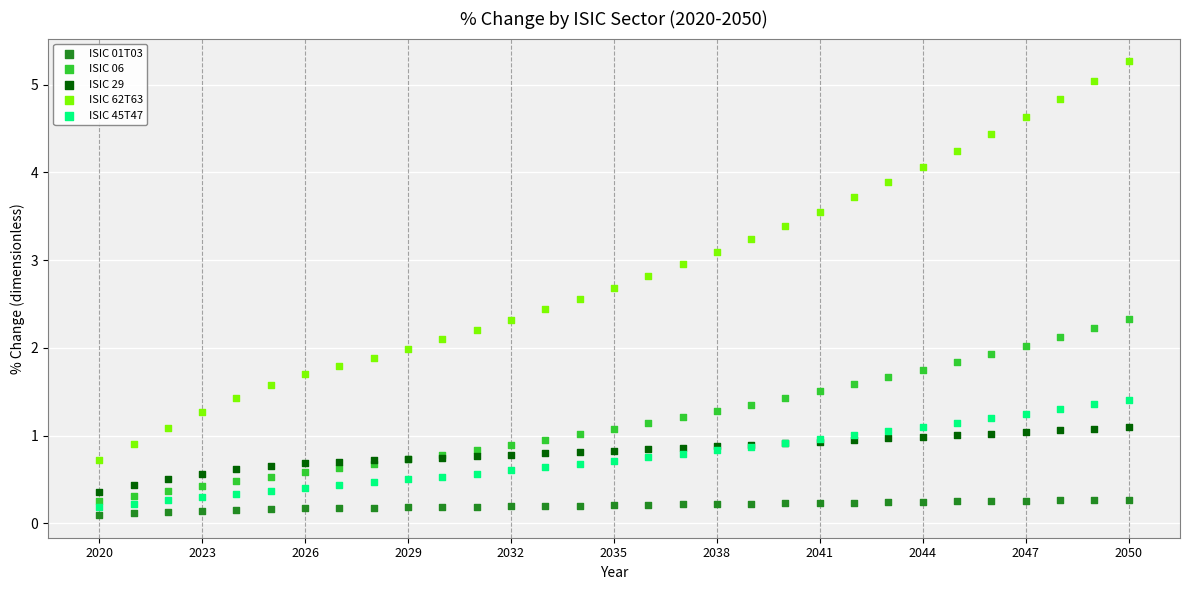

Which series has the largest Y range (max minus min)?

ISIC 62T63